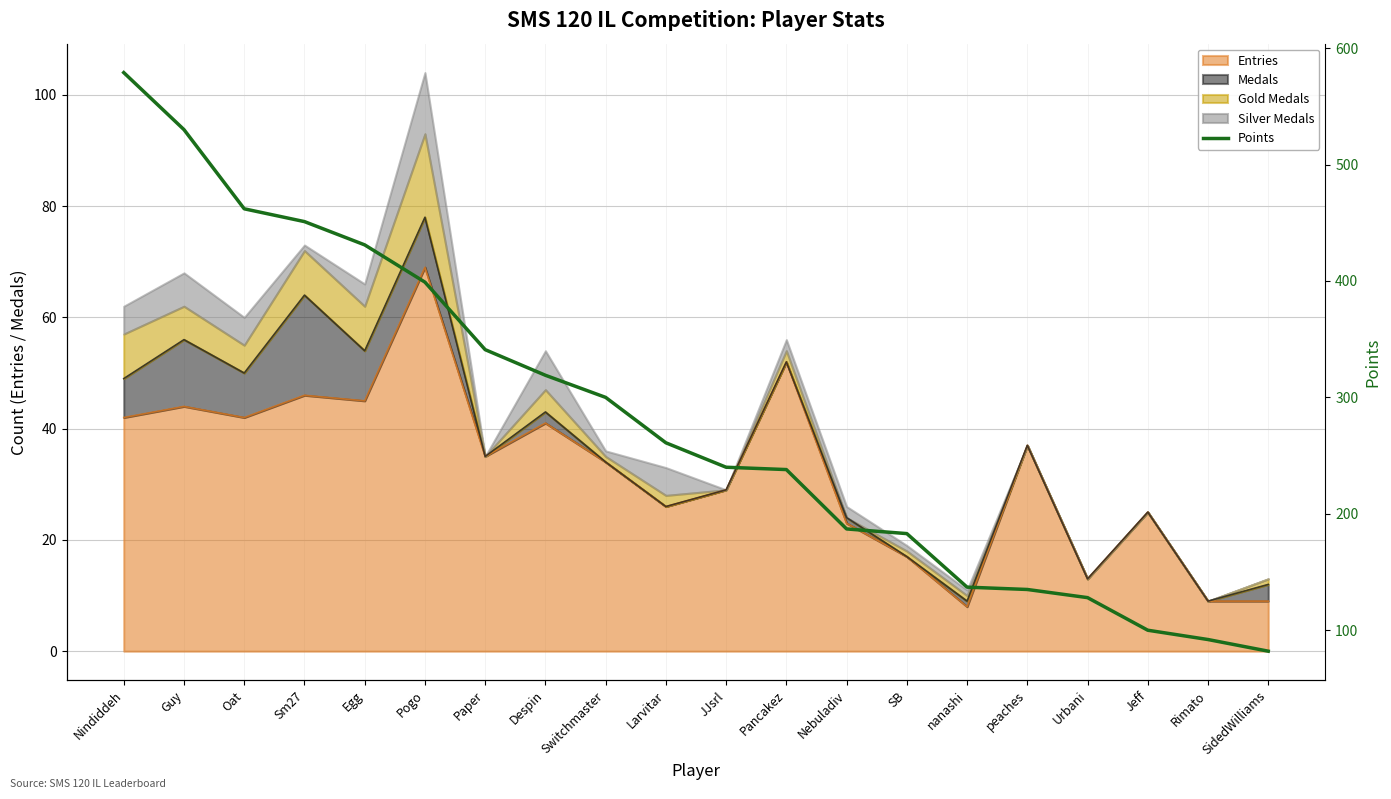

The chart shows a value of 30 at Jeff. True or false?

False